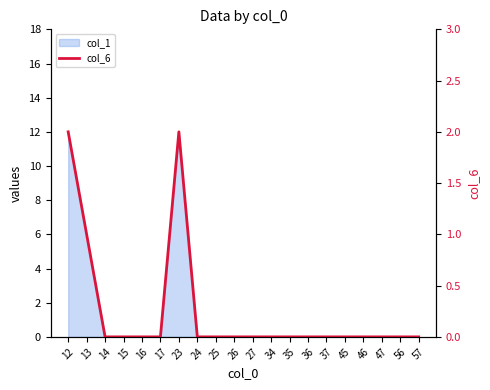

Which category has the lowest value across all series?

14